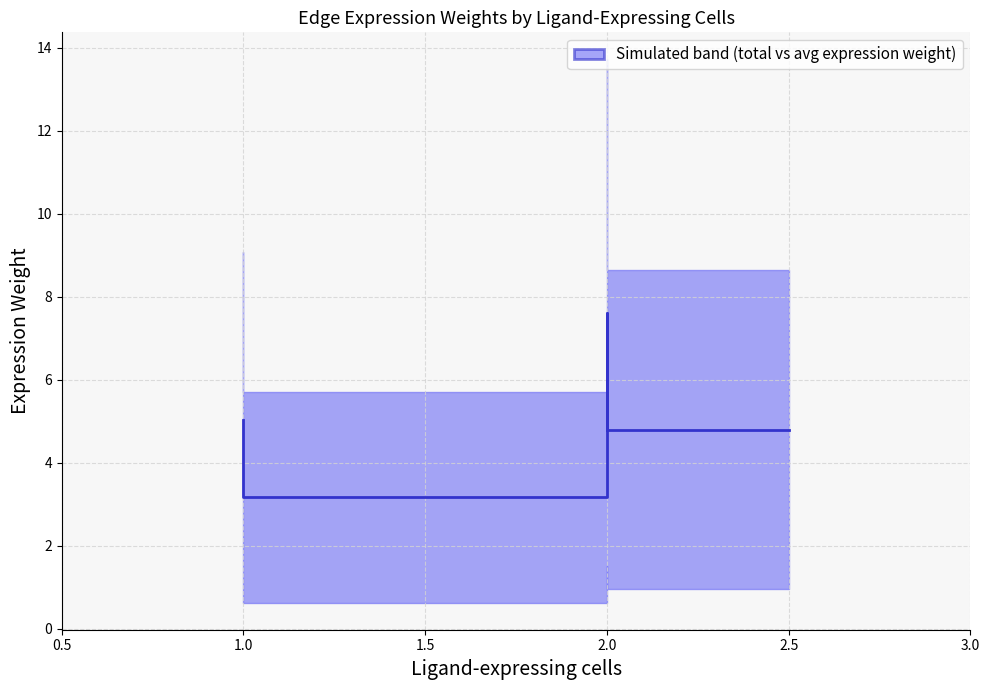

Reading right to left, list all the values displayed in this chart.

4.8	4.8	7.6	3.2	5.0